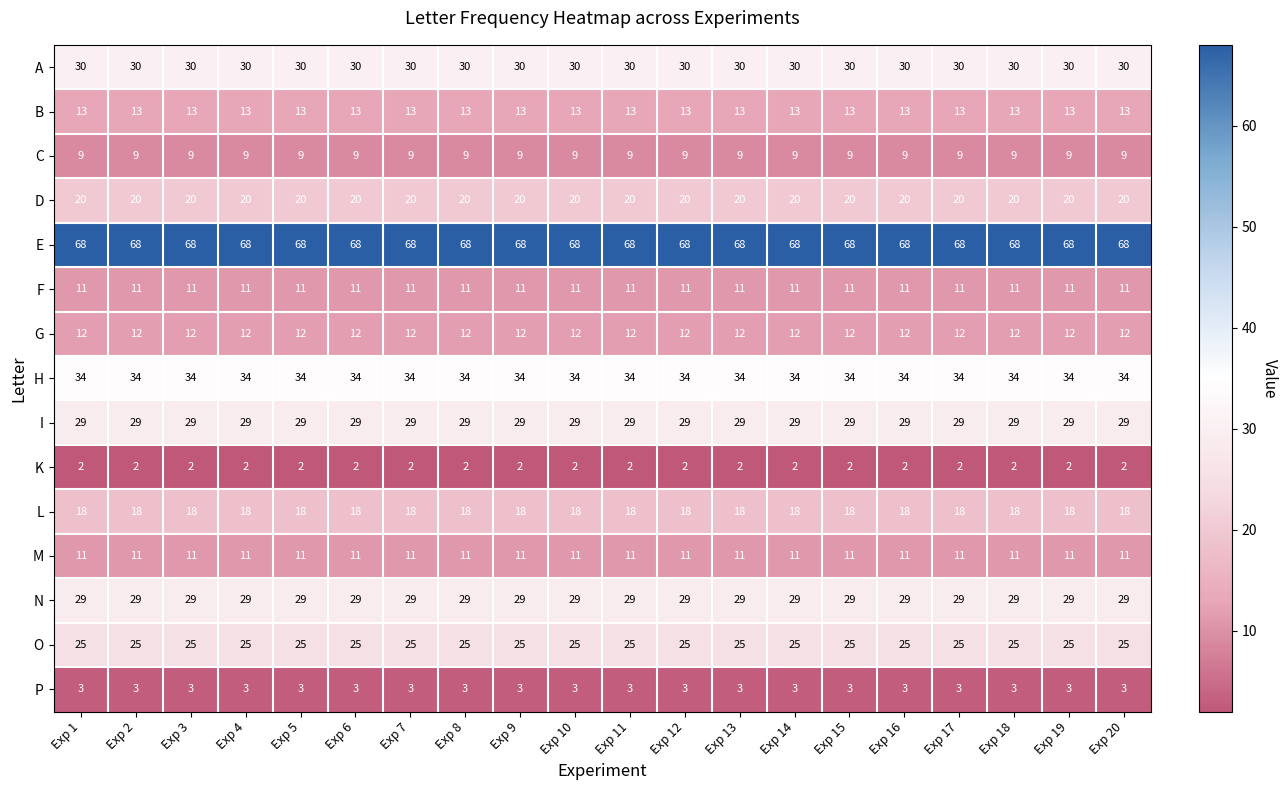

What is the spread (max minus min) of values at Exp 10?

66